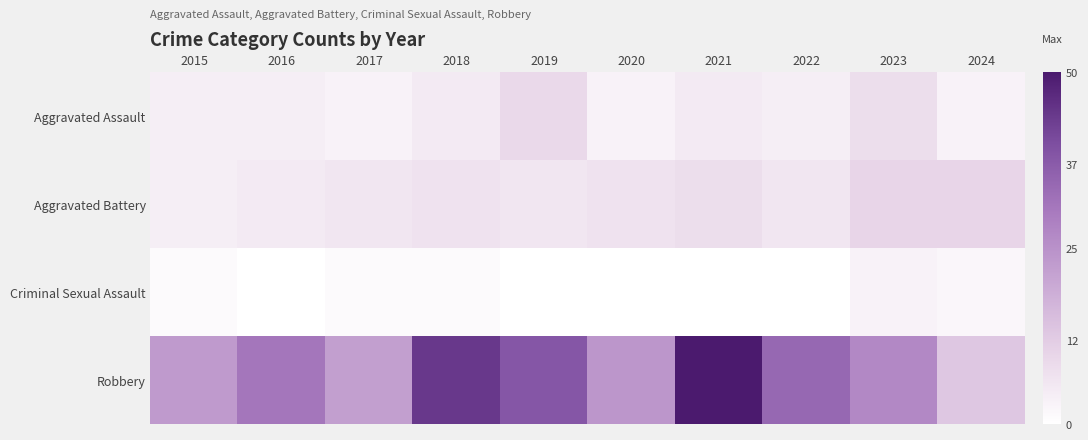

Which has a higher value, 2019 or 2023?

2019